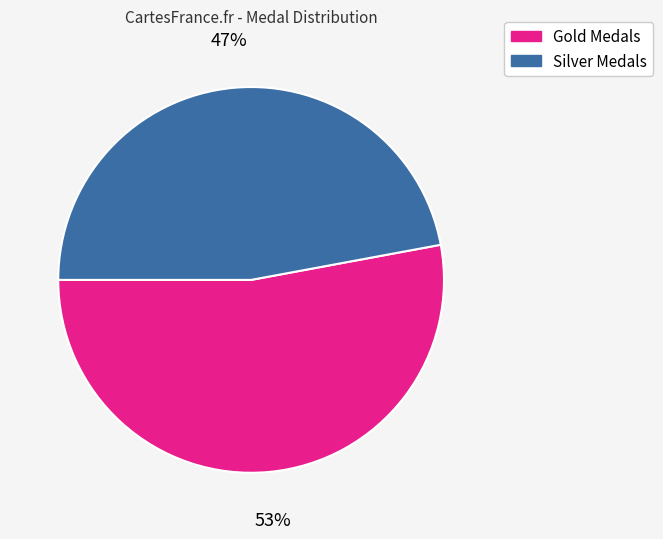

Which slice is the smallest?

Silver Medals